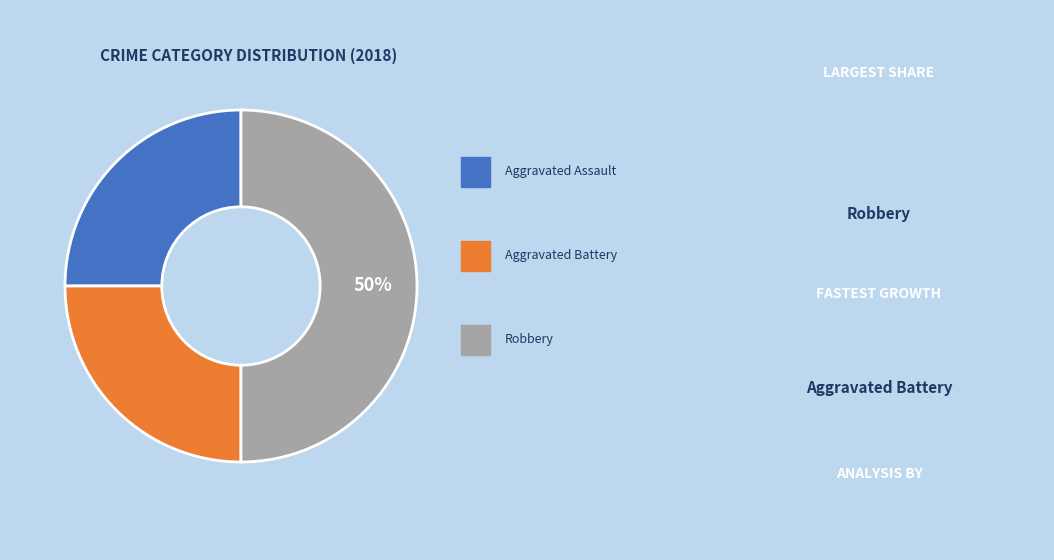

To the nearest percent, what is the average slice percentage?

33%